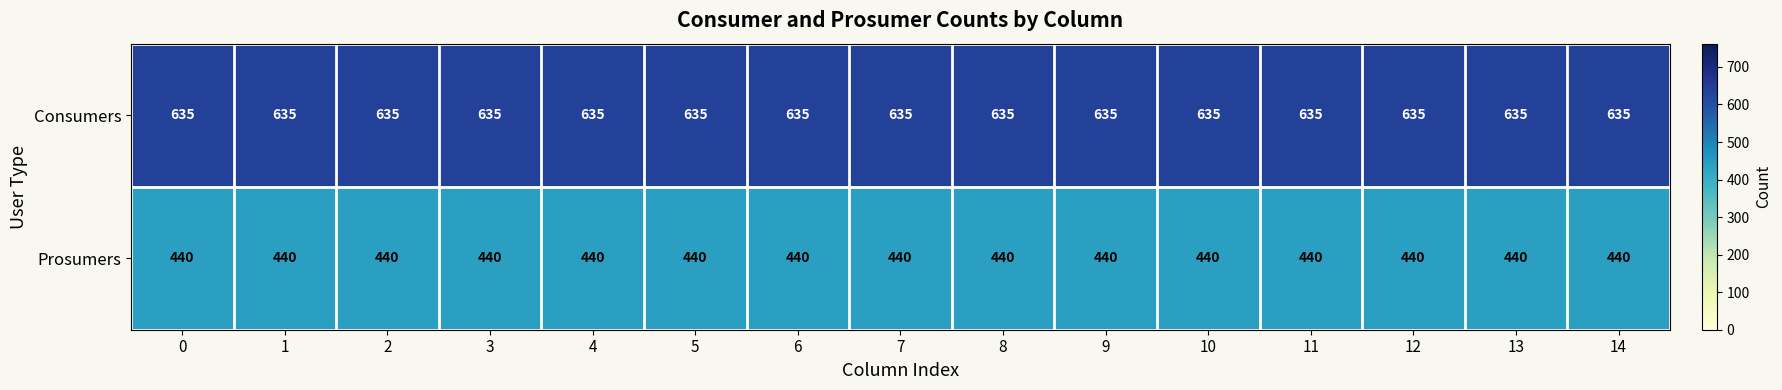

Rank the series by their maximum value, from lowest to highest.

Prosumers, Consumers